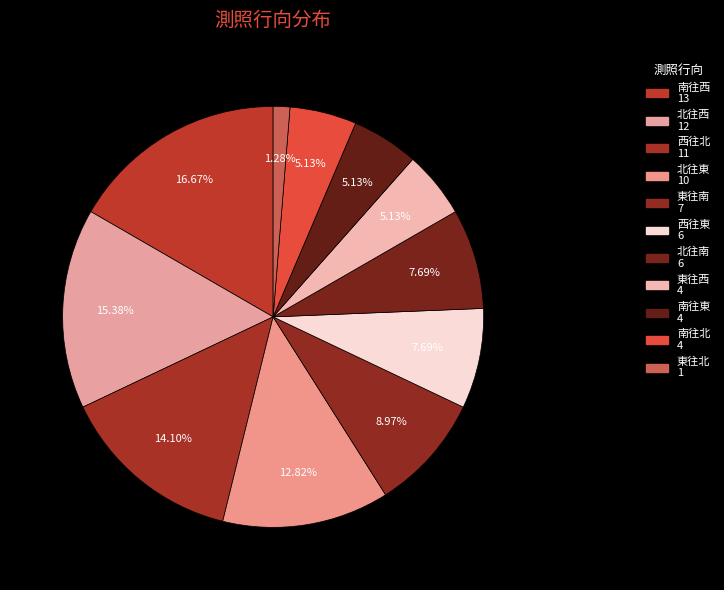

How many slices are in this pie chart?

11